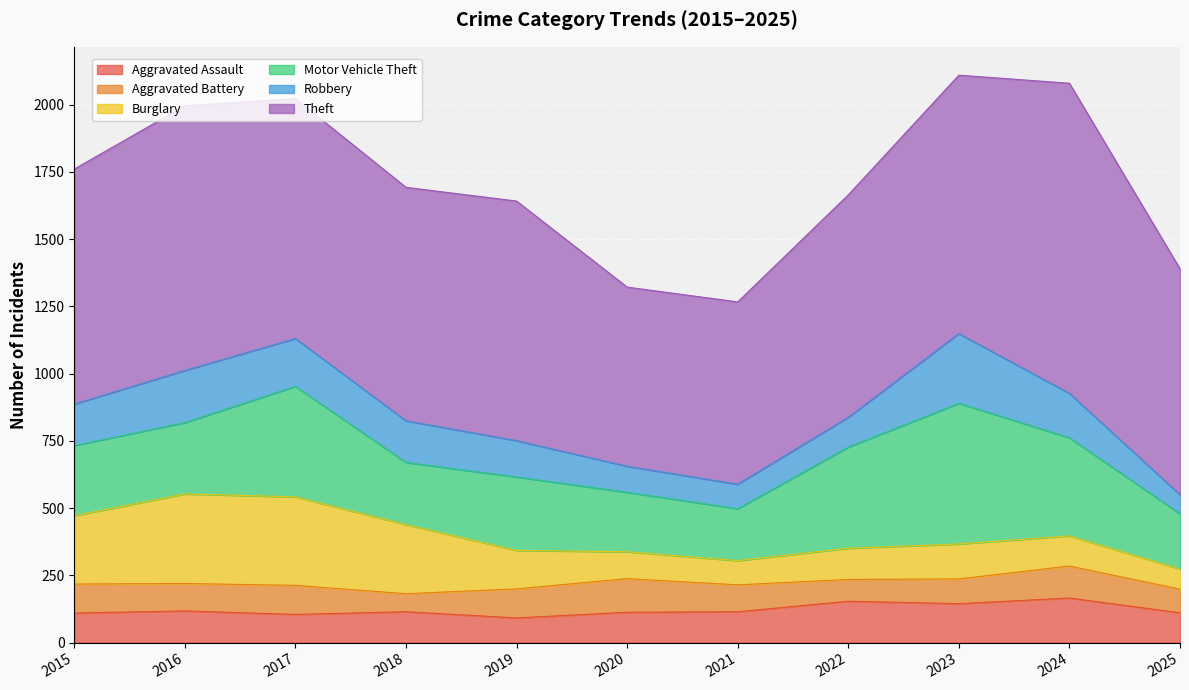

Rank the categories by Motor Vehicle Theft value from lowest to highest.

2021, 2025, 2020, 2018, 2015, 2016, 2019, 2024, 2022, 2017, 2023